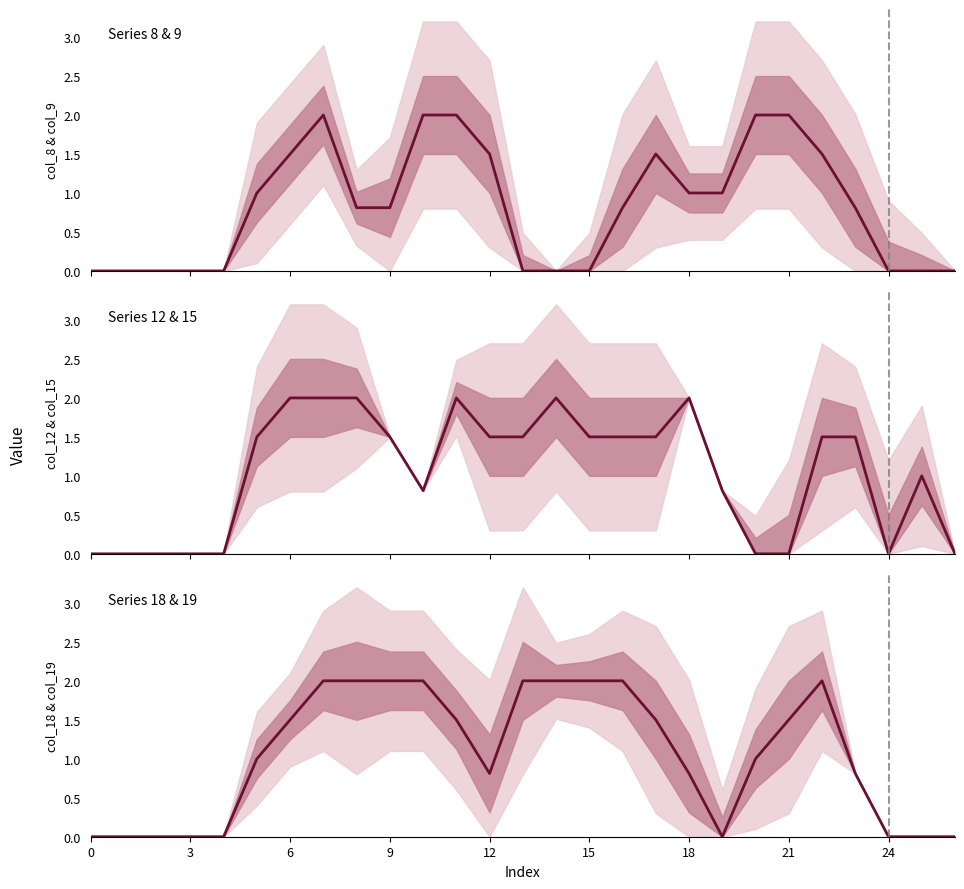

What is the highest value of the Series 18 & 19 series?

2.0